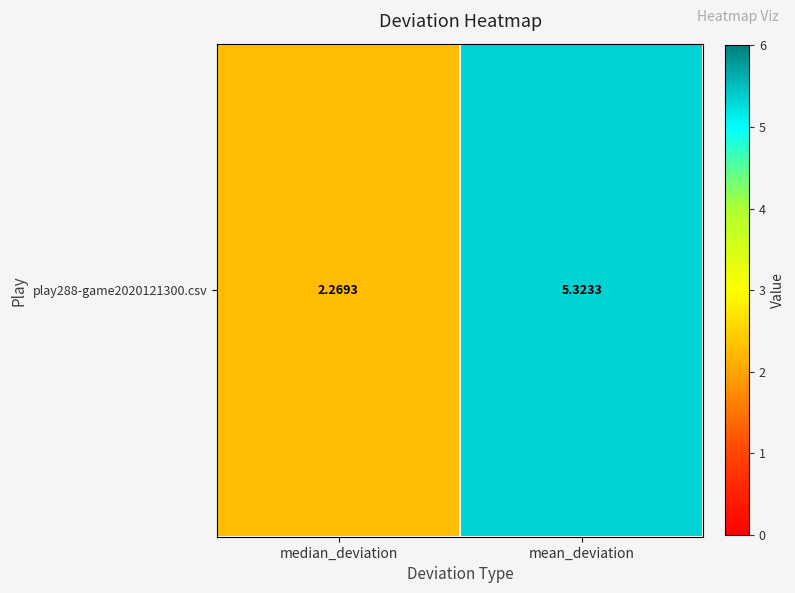

Count the number of categories in the chart.

2